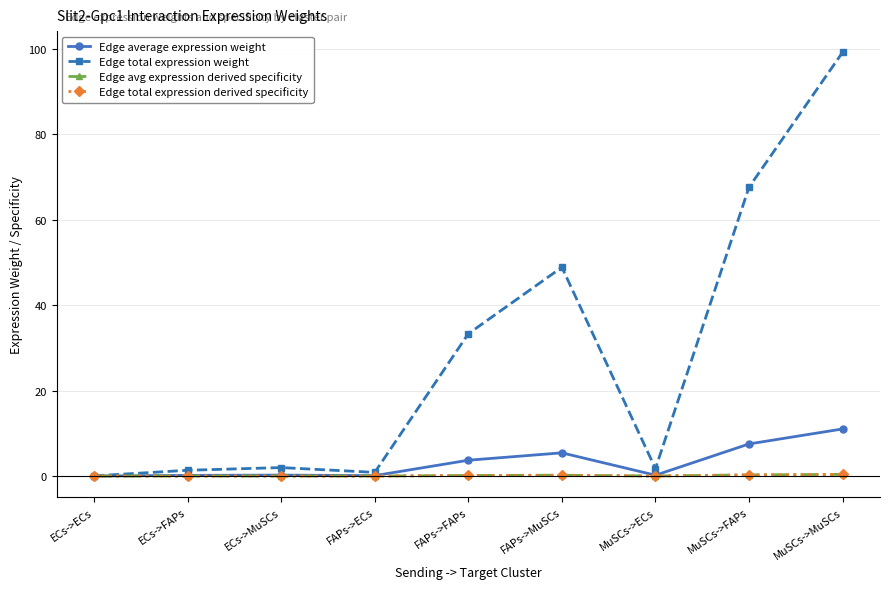

True or false: Edge total expression weight and Edge avg expression derived specificity cross at least once.

False